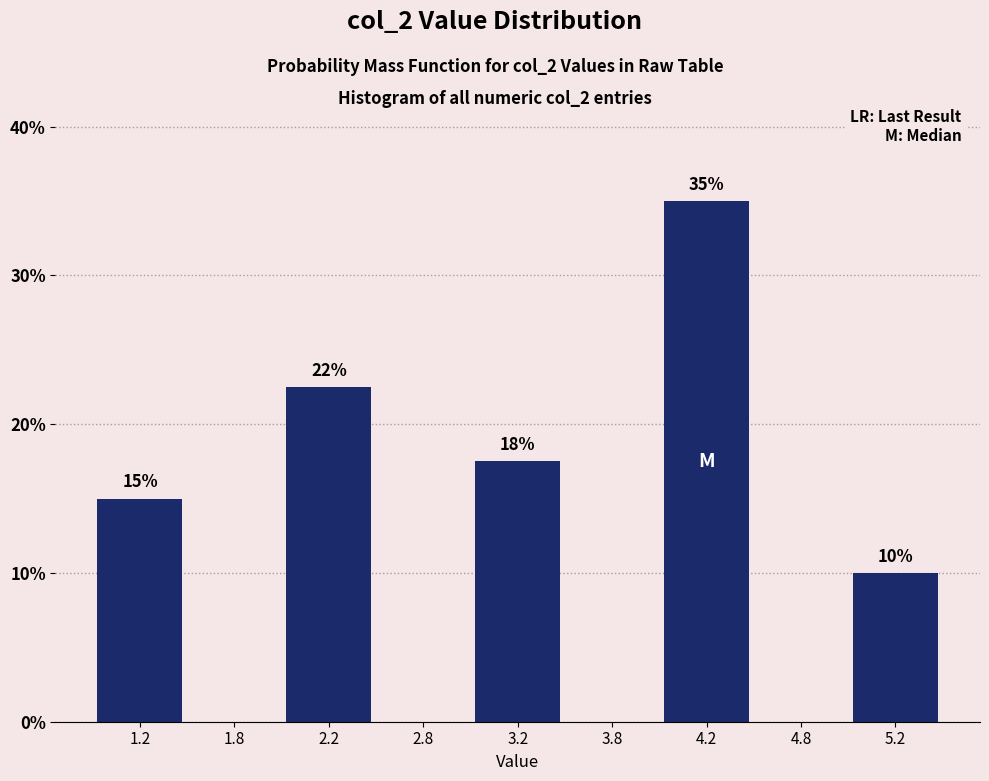

Where does the data first go above 10?

1.2